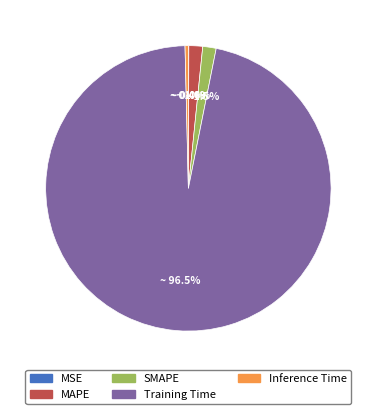

To the nearest percent, what is the difference between the Training Time and MAPE slice percentages?

95%